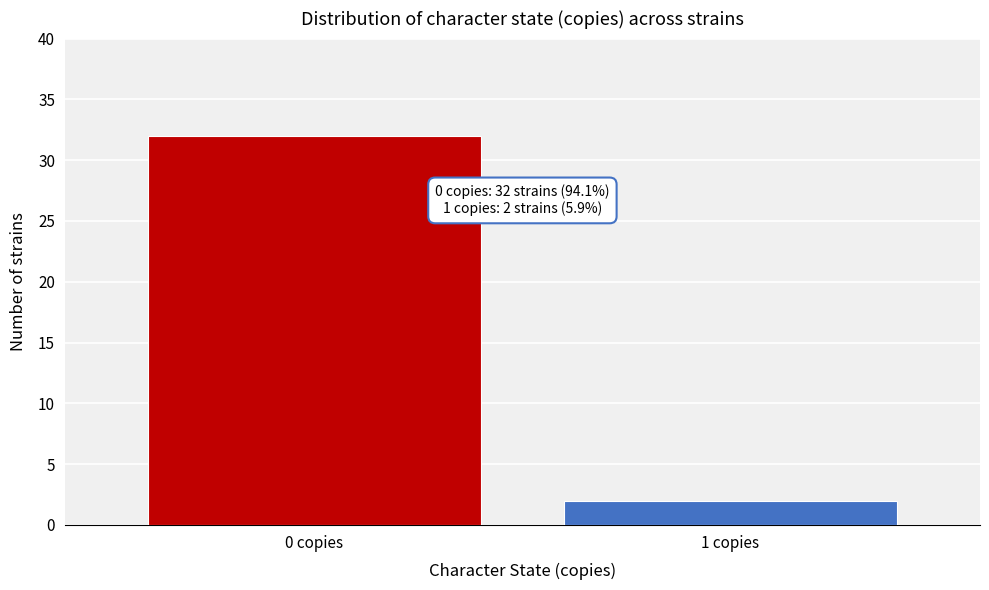

Reading right to left, list all the values displayed in this chart.

2	32